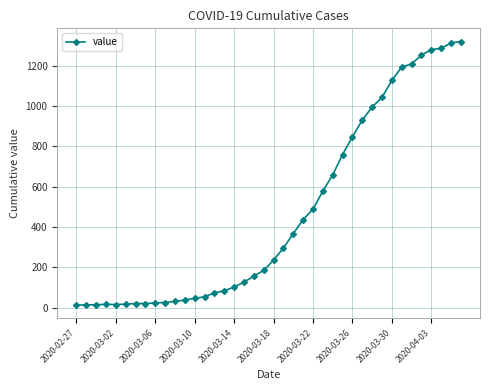

What is the difference between the maximum and minimum values?

1306